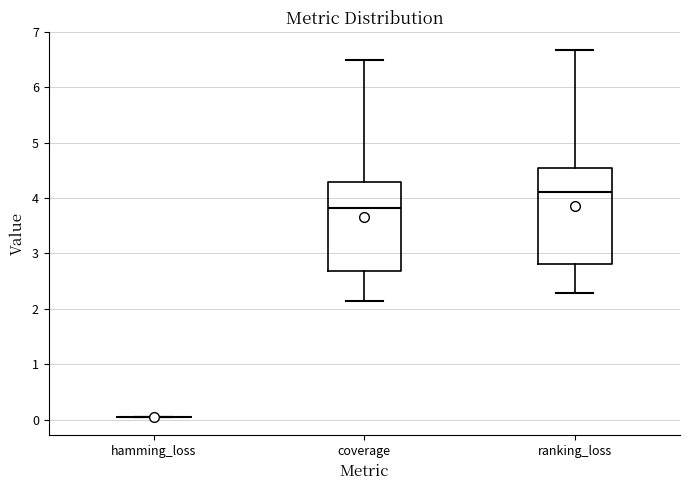

Comparing the boxes themselves (not the whiskers), which one is the tallest?

ranking_loss